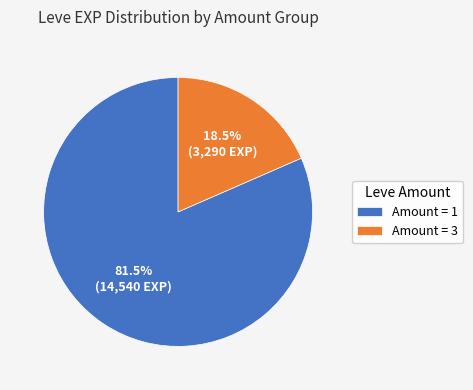

Rank the categories by value from highest to lowest.

Amount = 1, Amount = 3